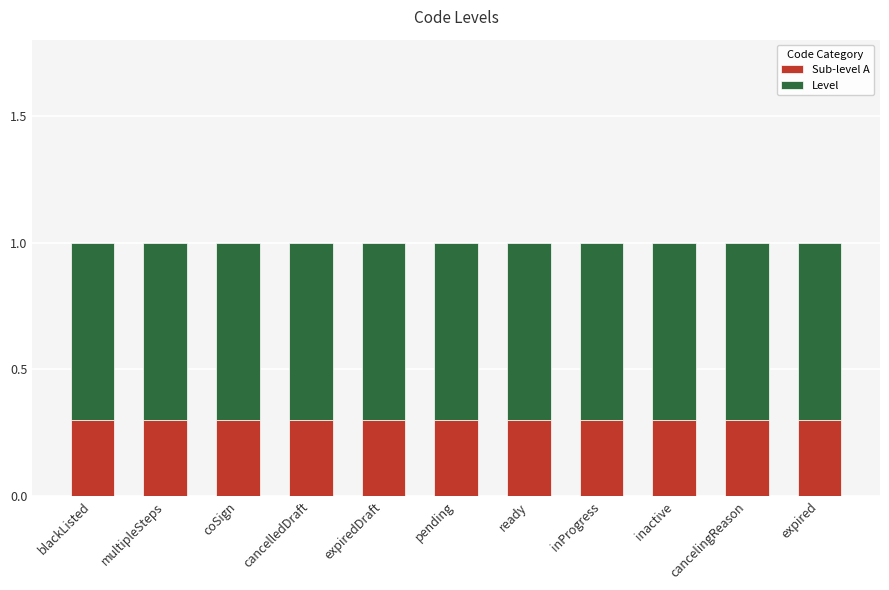

What is the lowest value of the Sub-level A series?

0.3